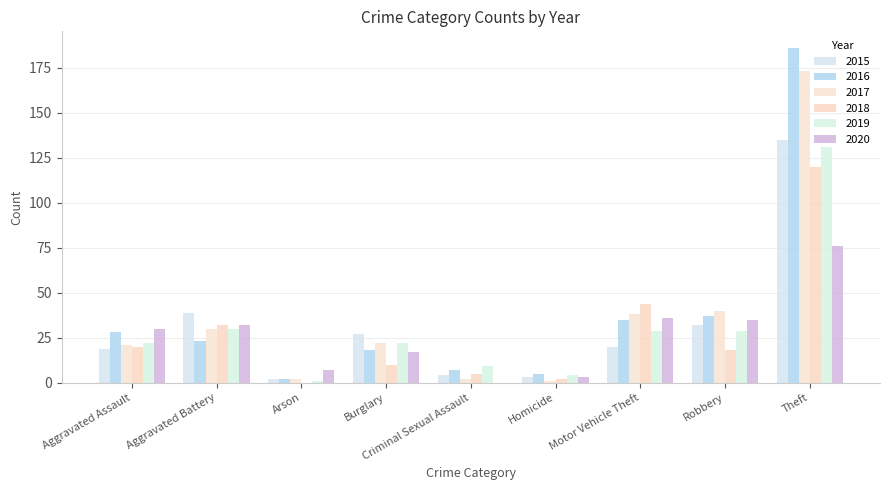

At Aggravated Assault, list the series in order from smallest to largest.

2015, 2018, 2017, 2019, 2016, 2020